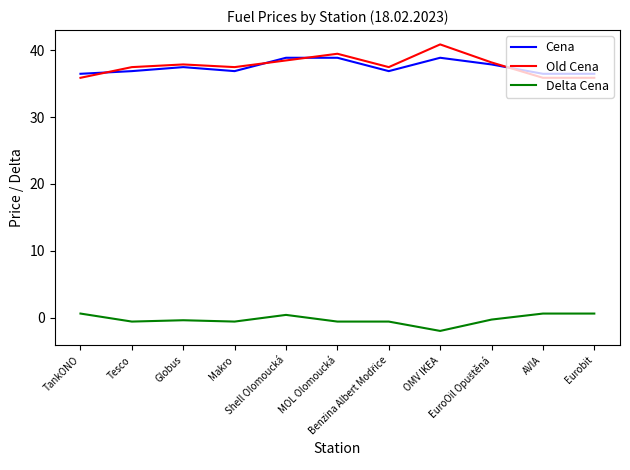

Is the value of Cena at AVIA greater than the value of Old Cena at Eurobit?

Yes